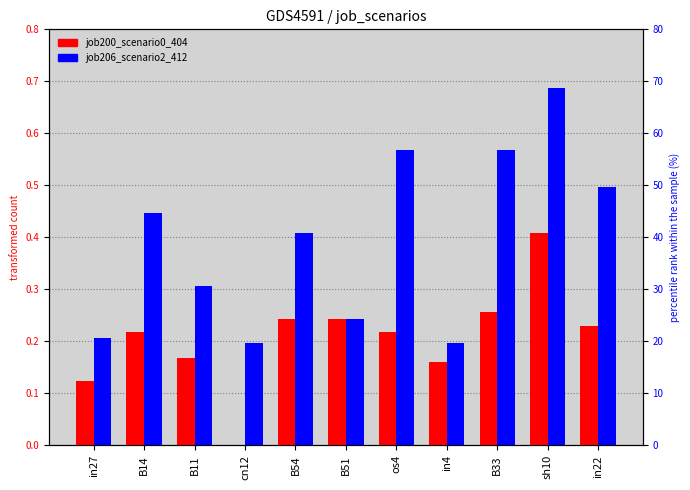

What is the value of the job206_scenario2_412 bar at the 9th from the left?

0.6